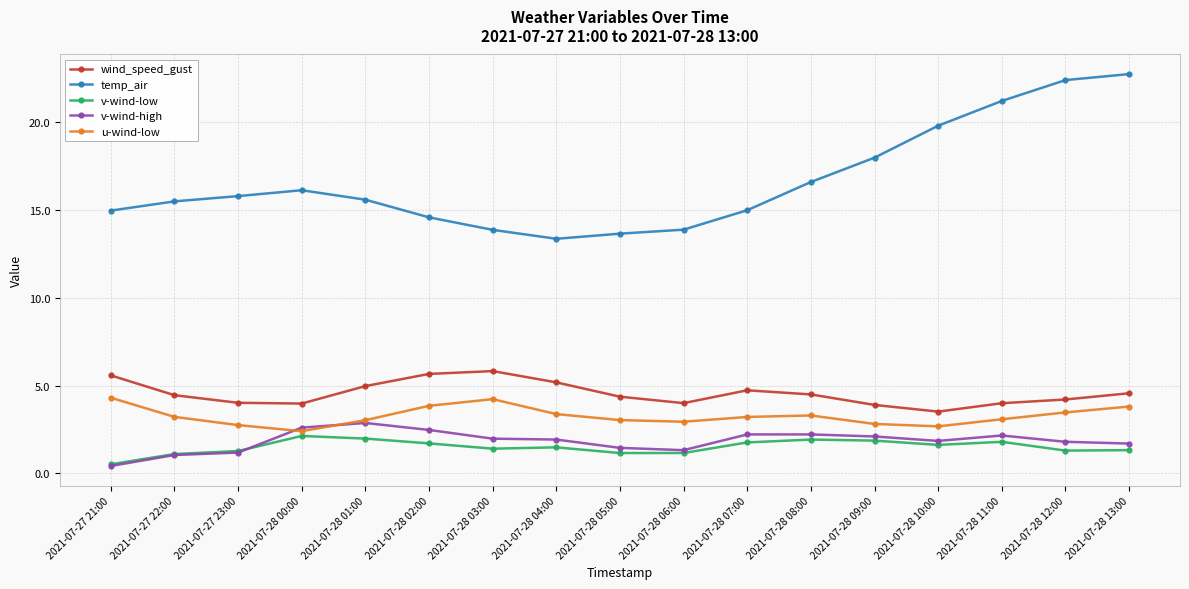

At which category does the chart reach its minimum across all series?

2021-07-27 21:00